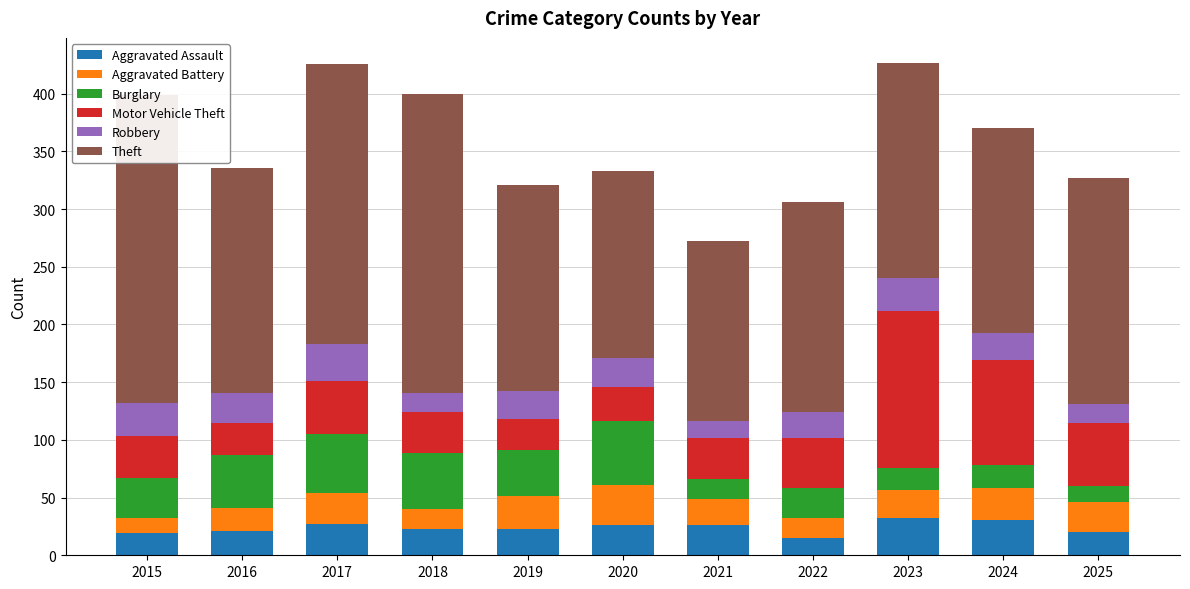

True or false: Robbery has a value of 5 at 2018.

False